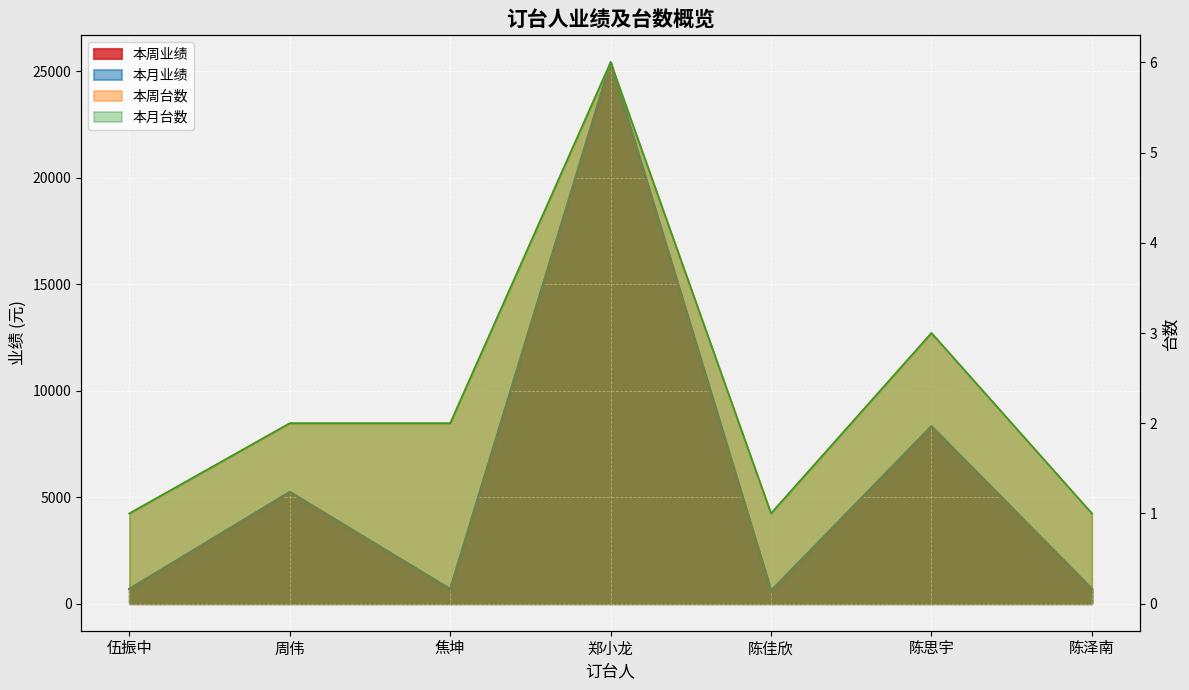

In 本周台数, how many points are higher than both neighbors (excluding endpoints)?

2